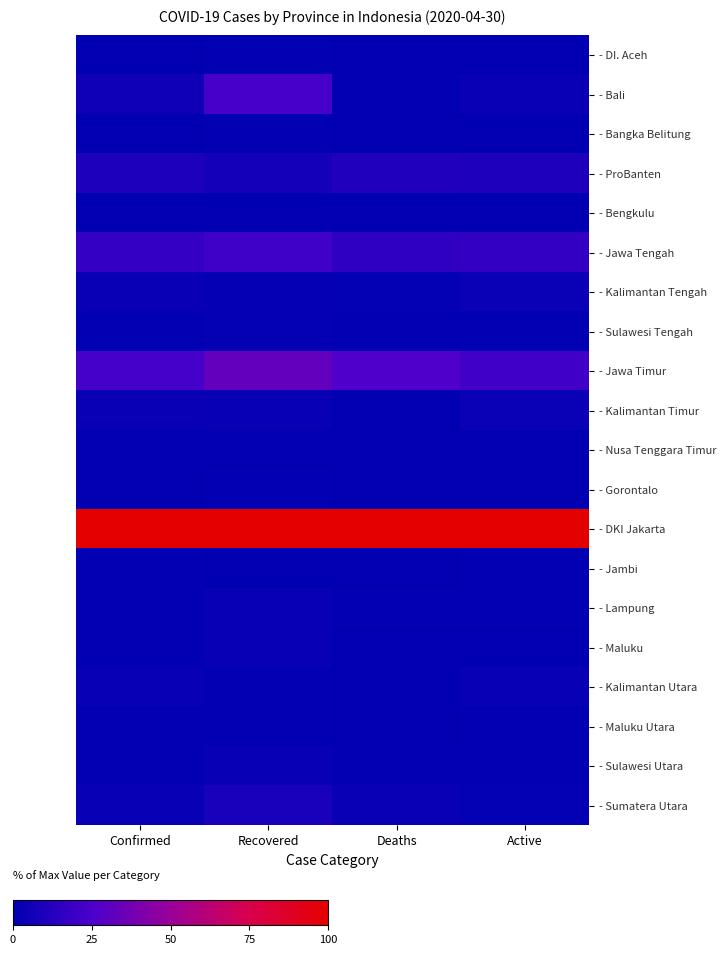

What is the total value across all series at Deaths?

163.9